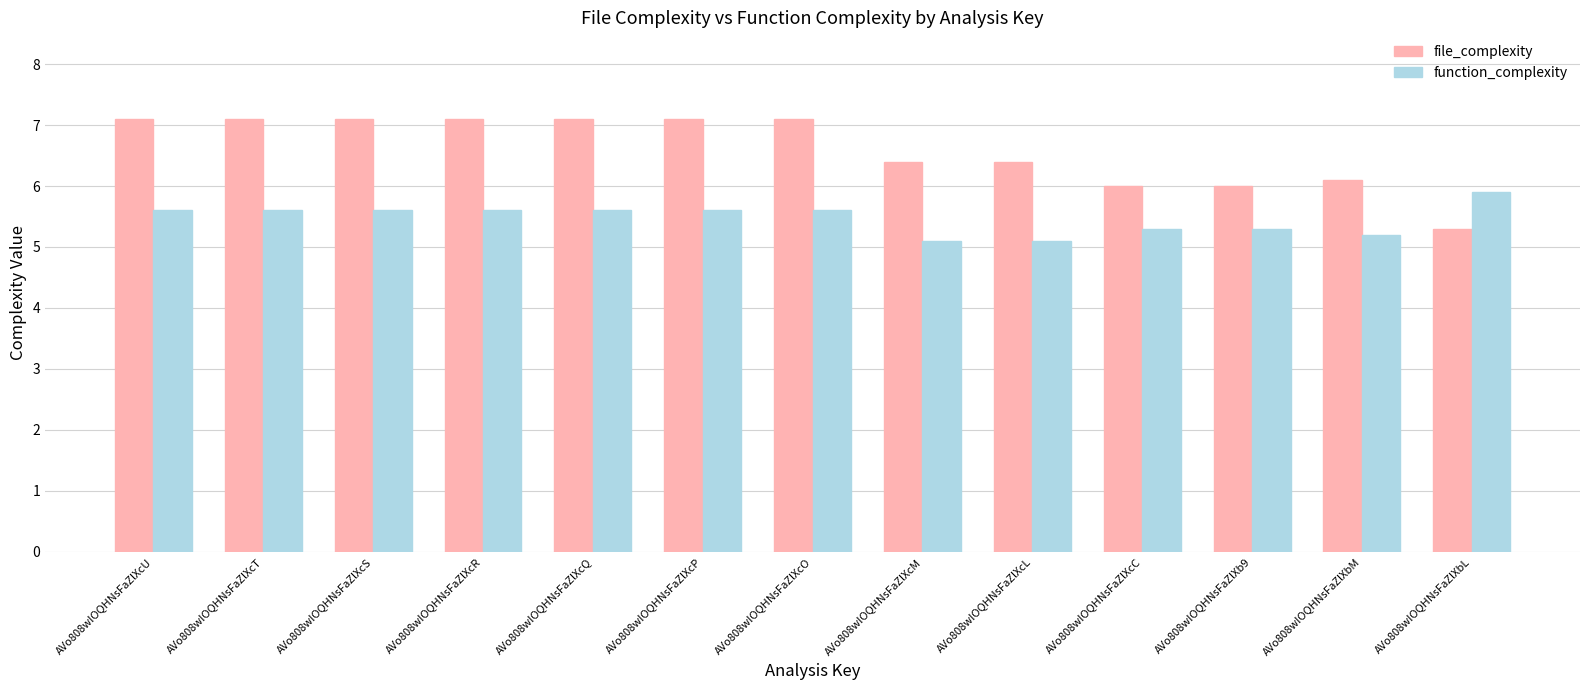

Reading left to right, extract all data points from this chart.

file_complexity: AVo808wIOQHNsFaZlXcU=7.1	AVo808wIOQHNsFaZlXcT=7.1	AVo808wIOQHNsFaZlXcS=7.1	AVo808wIOQHNsFaZlXcR=7.1	AVo808wIOQHNsFaZlXcQ=7.1	AVo808wIOQHNsFaZlXcP=7.1	AVo808wIOQHNsFaZlXcO=7.1	AVo808wIOQHNsFaZlXcM=6.4	AVo808wIOQHNsFaZlXcL=6.4	AVo808wIOQHNsFaZlXcC=6.0	AVo808wIOQHNsFaZlXb9=6.0	AVo808wIOQHNsFaZlXbM=6.1	AVo808wIOQHNsFaZlXbL=5.3
function_complexity: AVo808wIOQHNsFaZlXcU=5.6	AVo808wIOQHNsFaZlXcT=5.6	AVo808wIOQHNsFaZlXcS=5.6	AVo808wIOQHNsFaZlXcR=5.6	AVo808wIOQHNsFaZlXcQ=5.6	AVo808wIOQHNsFaZlXcP=5.6	AVo808wIOQHNsFaZlXcO=5.6	AVo808wIOQHNsFaZlXcM=5.1	AVo808wIOQHNsFaZlXcL=5.1	AVo808wIOQHNsFaZlXcC=5.3	AVo808wIOQHNsFaZlXb9=5.3	AVo808wIOQHNsFaZlXbM=5.2	AVo808wIOQHNsFaZlXbL=5.9